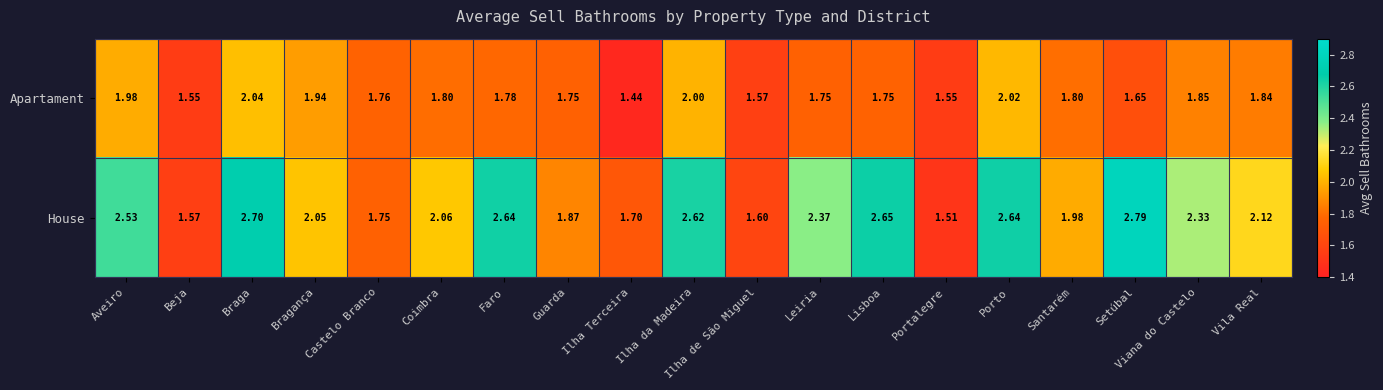

At Ilha da Madeira, list the series in order from largest to smallest.

House, Apartament